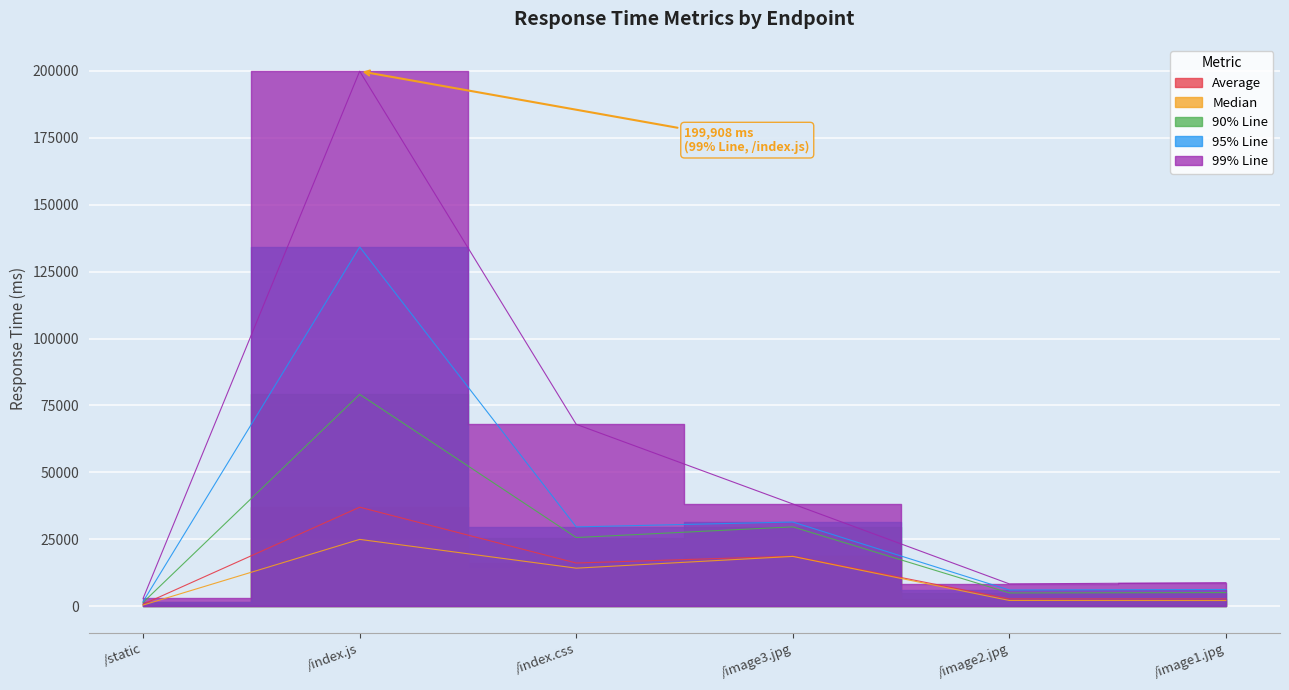

What is the minimum value for Average?

735